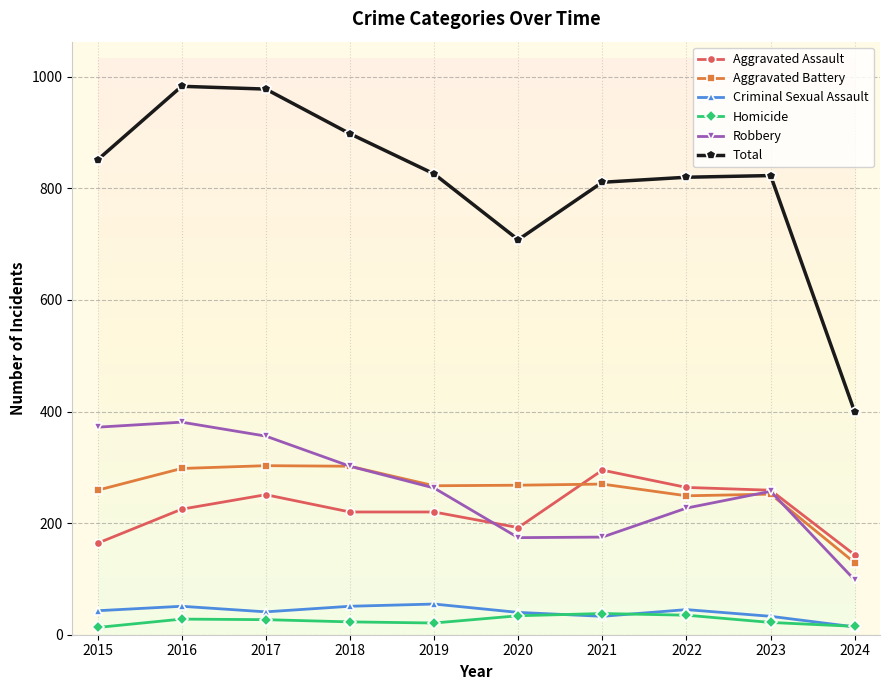

In Aggravated Battery, how many points are lower than both neighbors (excluding endpoints)?

2